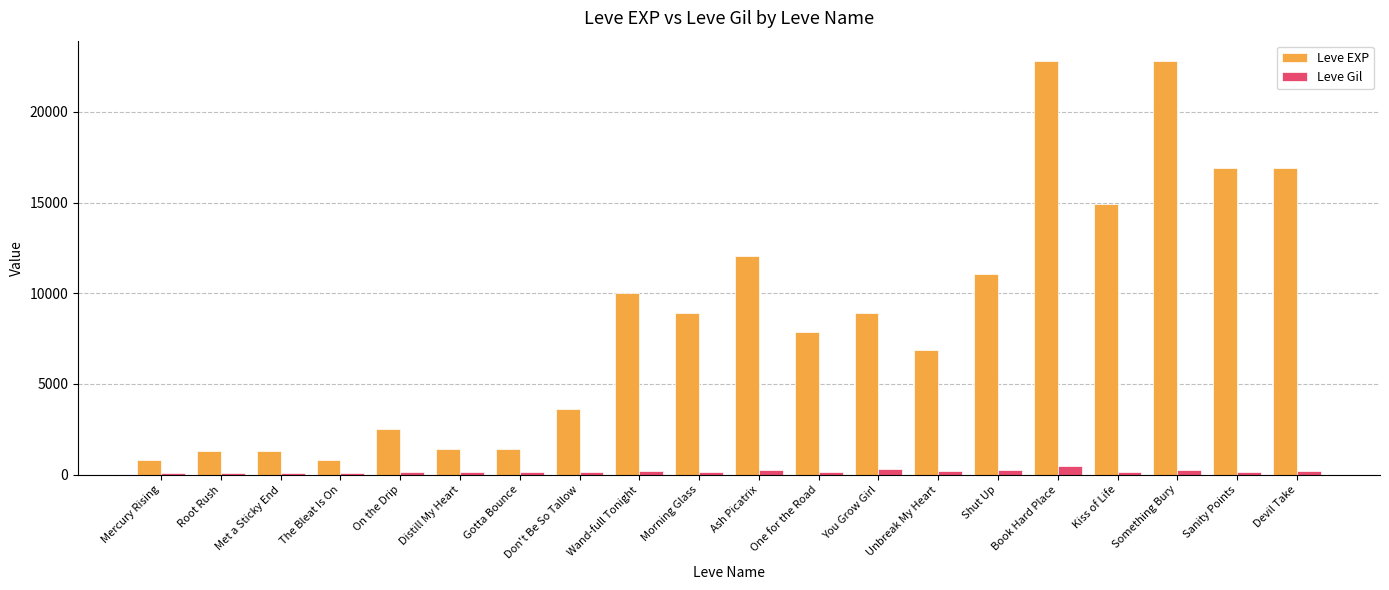

What is the total value across all series at Met a Sticky End?

1445